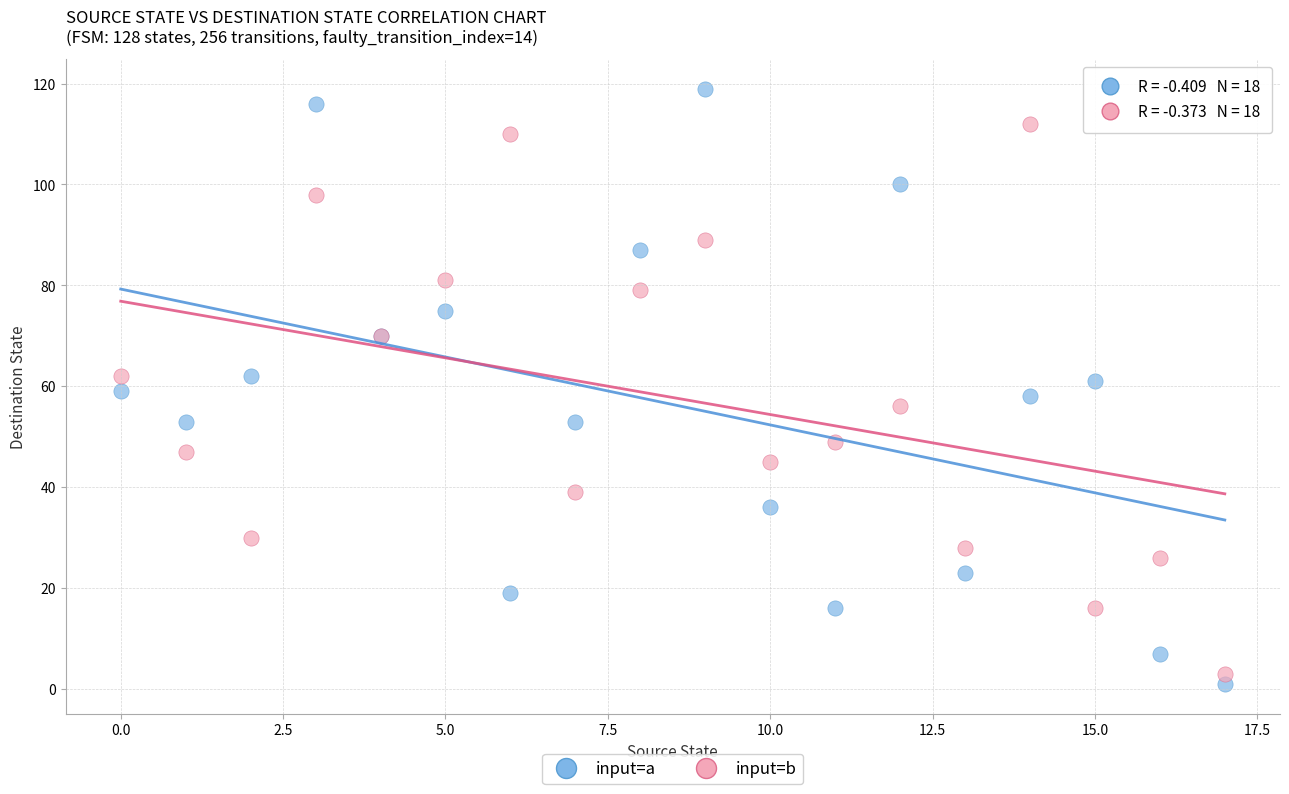

Which series has the largest Y range (max minus min)?

input=a